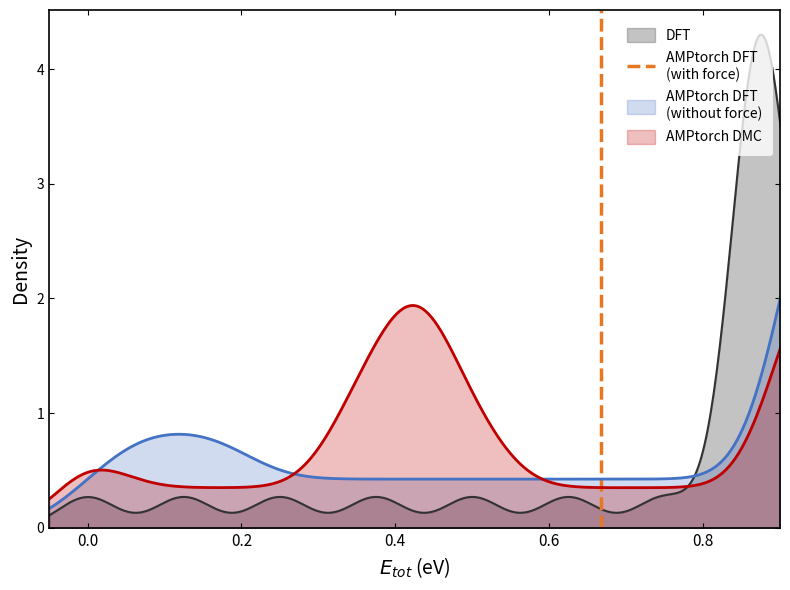

What is the value of the 2nd point from the left?

1